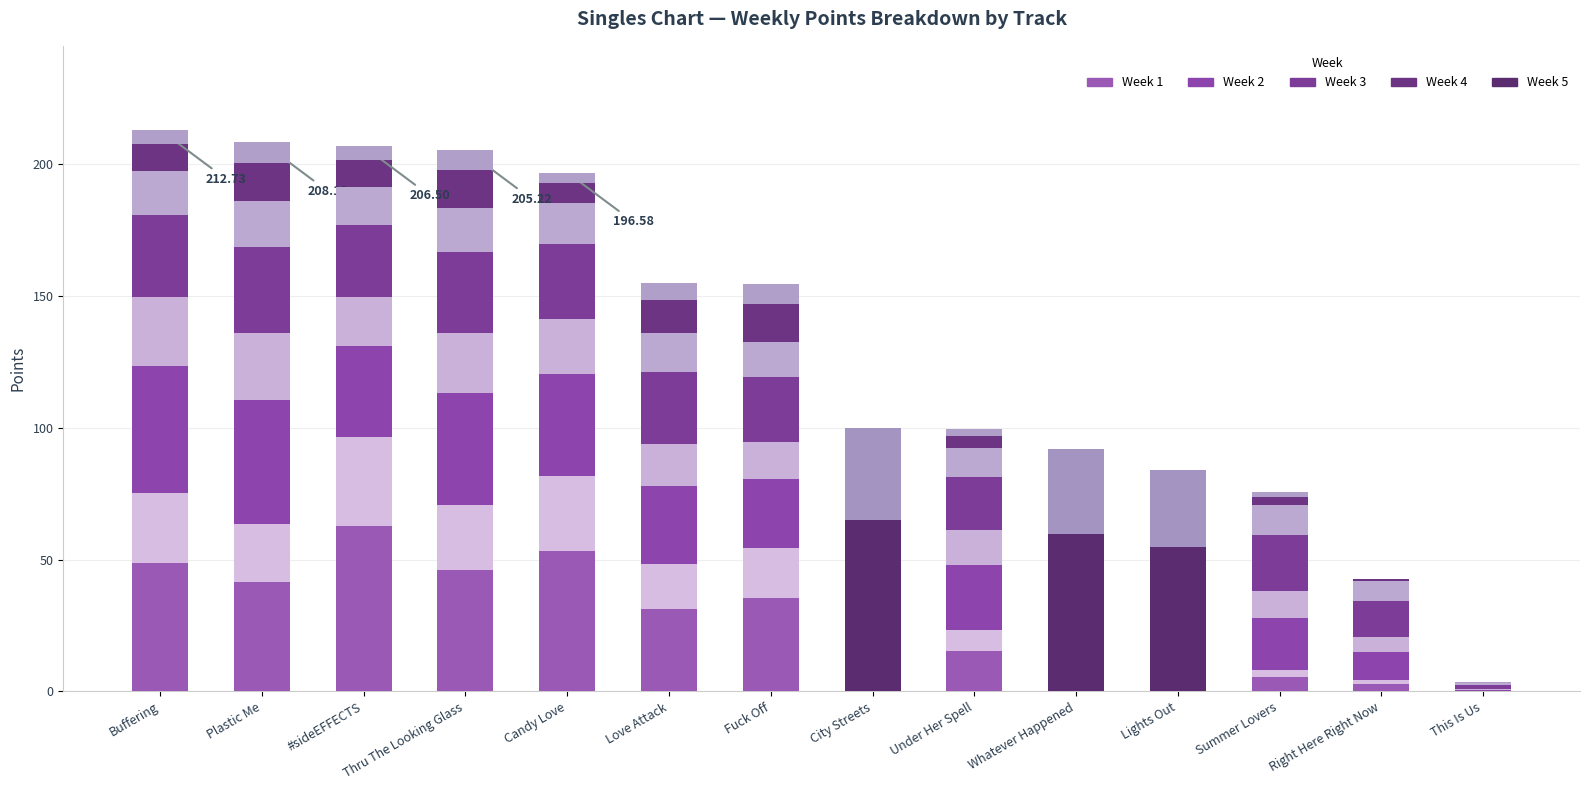

The Week 3 series shows 84.4 at Plastic Me. True or false?

False